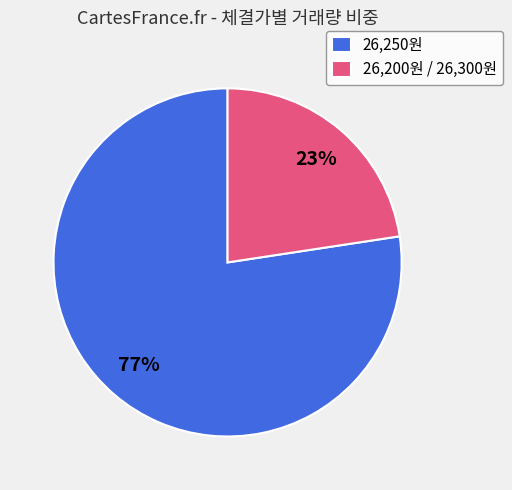

To the nearest percent, what percentage of the pie is 26,250원?

77%